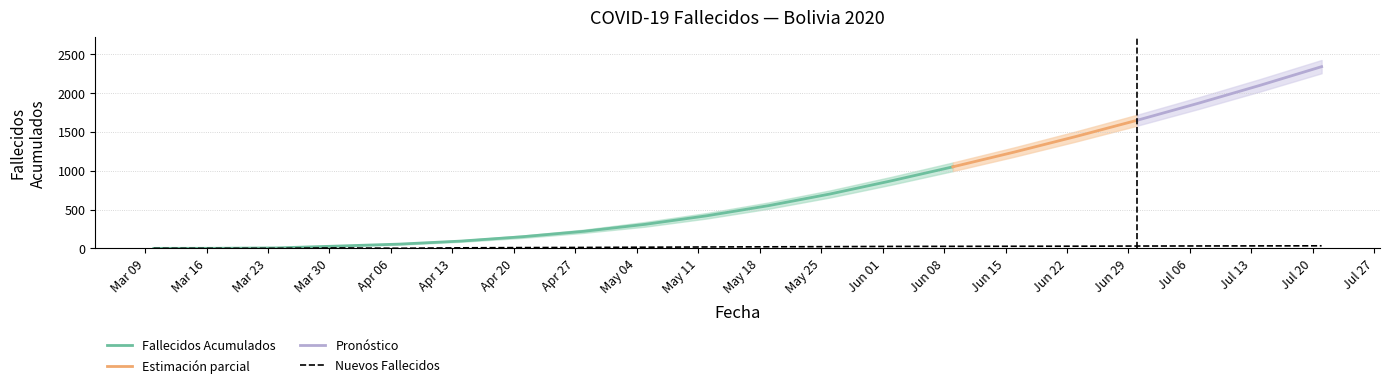

Between 2020-05-26 and 2020-04-28, which is larger?

2020-05-26